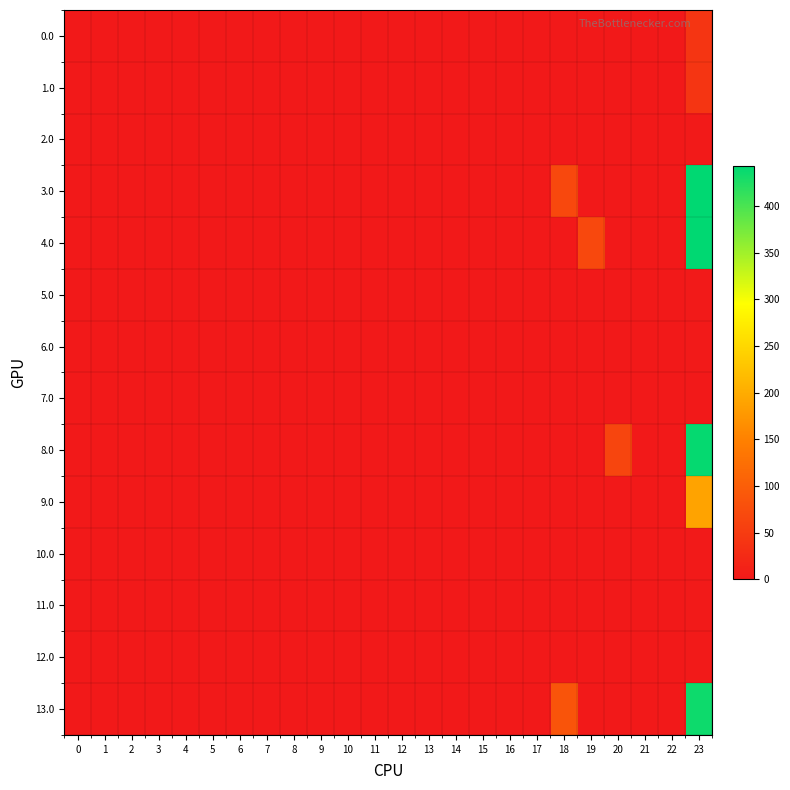

What is the difference between the maximum and minimum values in the 1.0 series?

41.3